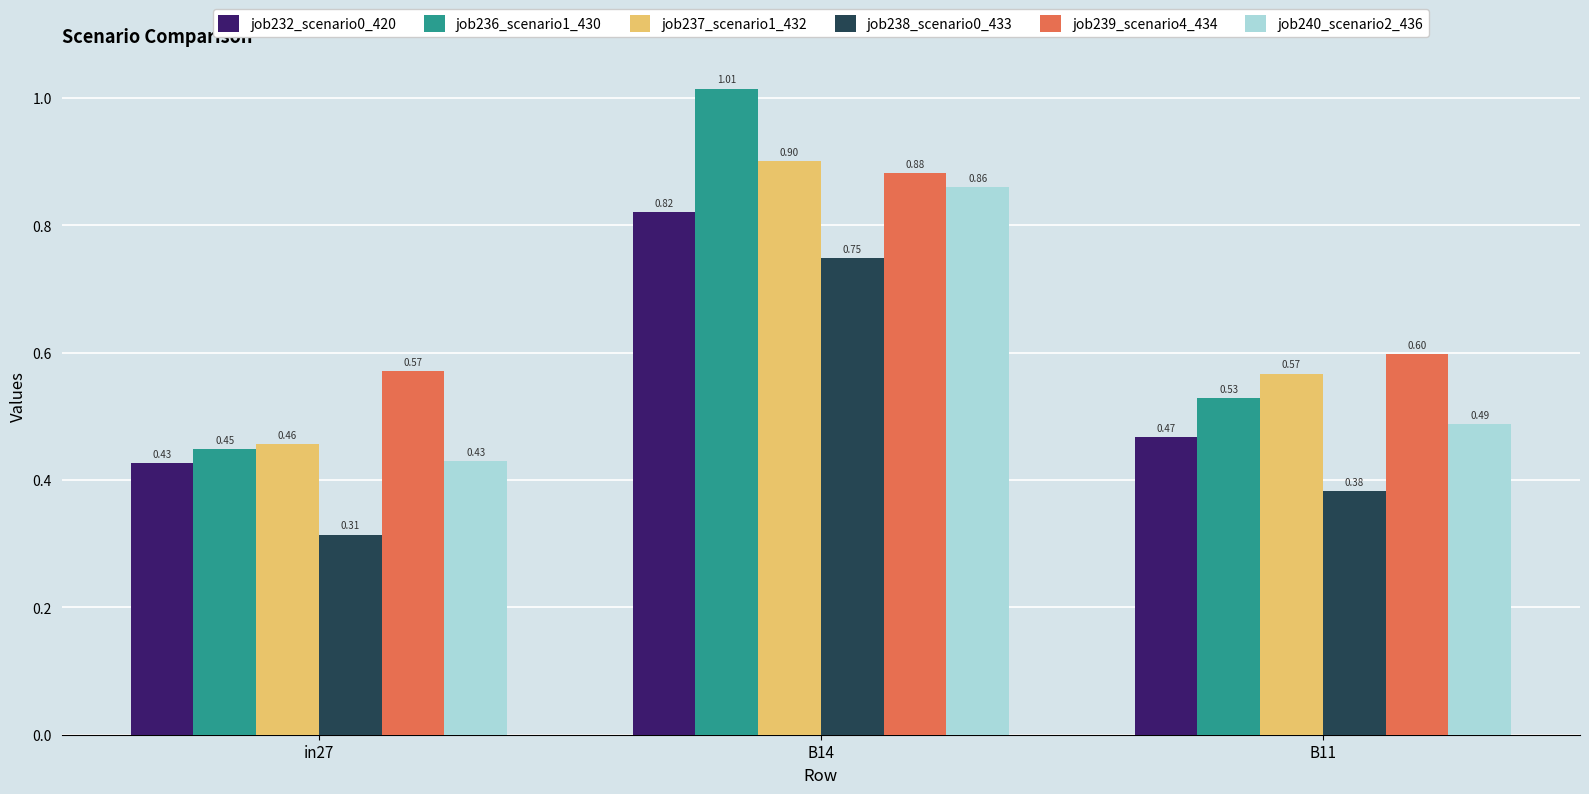

Count the number of categories in the chart.

3